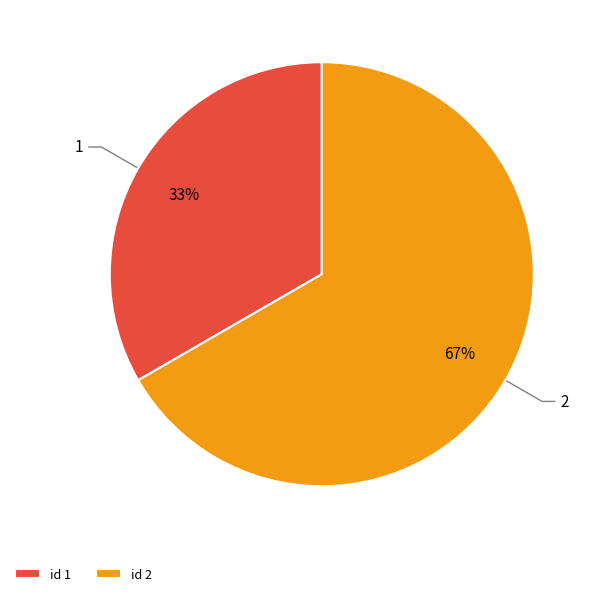

Between id 2 and id 1, which is larger?

id 2